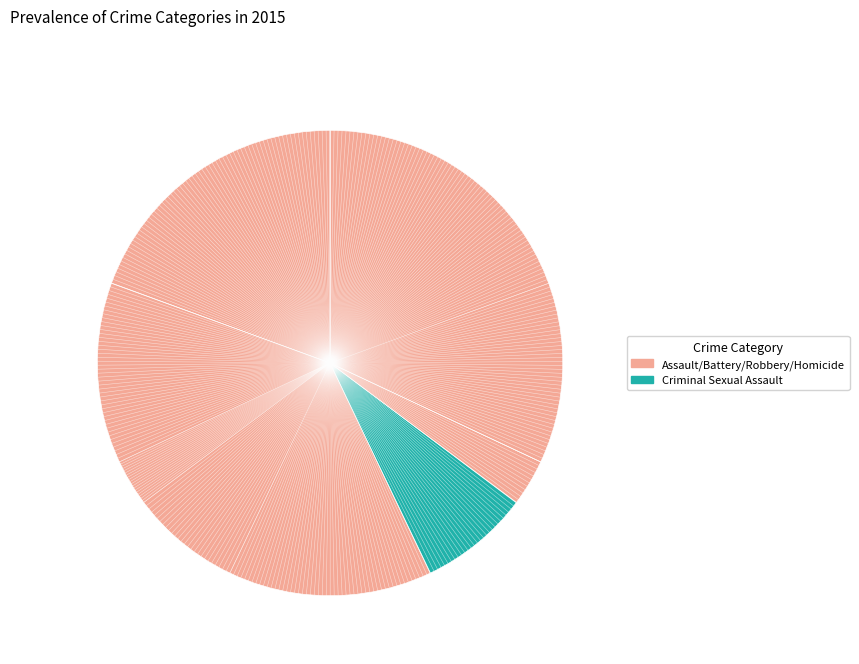

How many slices are in this pie chart?

5